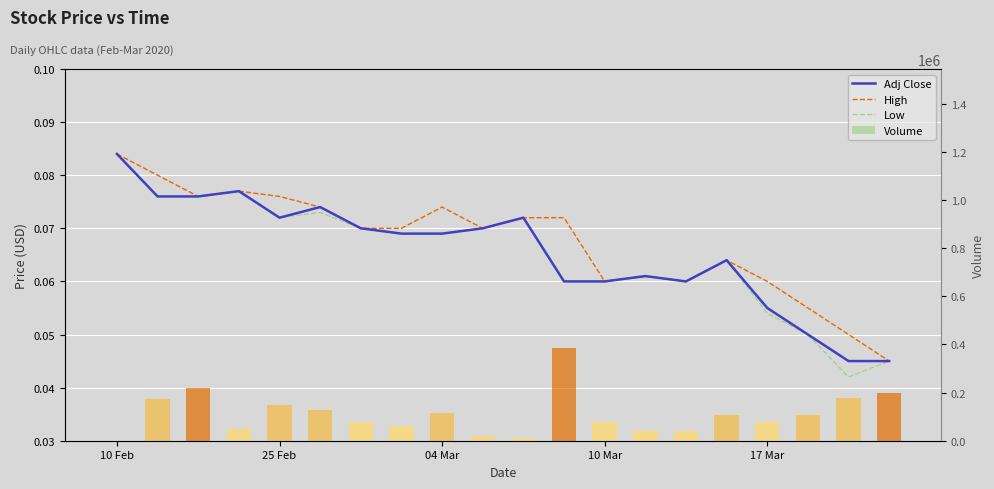

What is the value of the Adj Close bar at the 10th from the left?

0.1